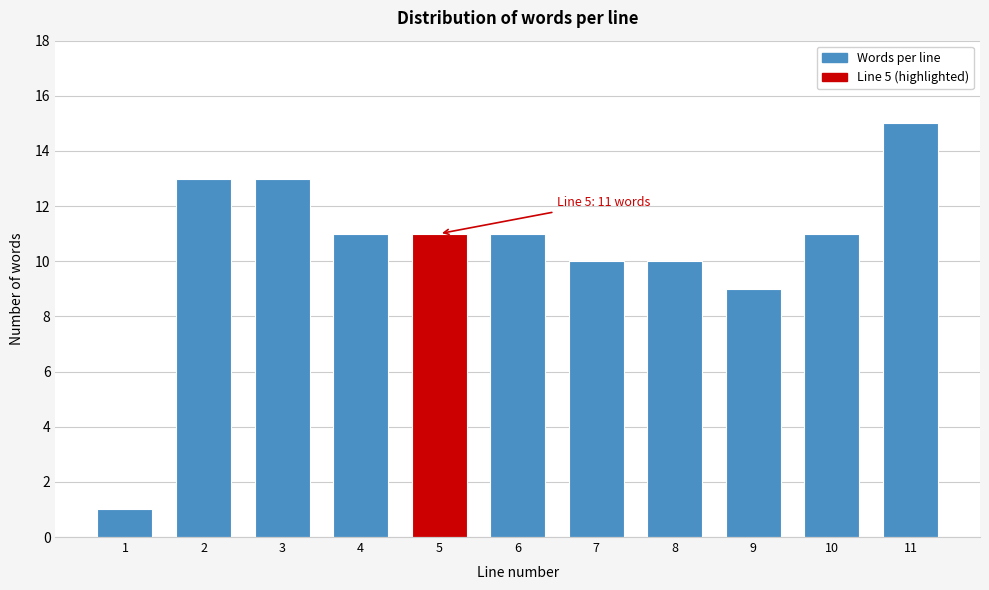

Reading left to right, what are all the values shown in this chart?

1=1	2=13	3=13	4=11	5=11	6=11	7=10	8=10	9=9	10=11	11=15